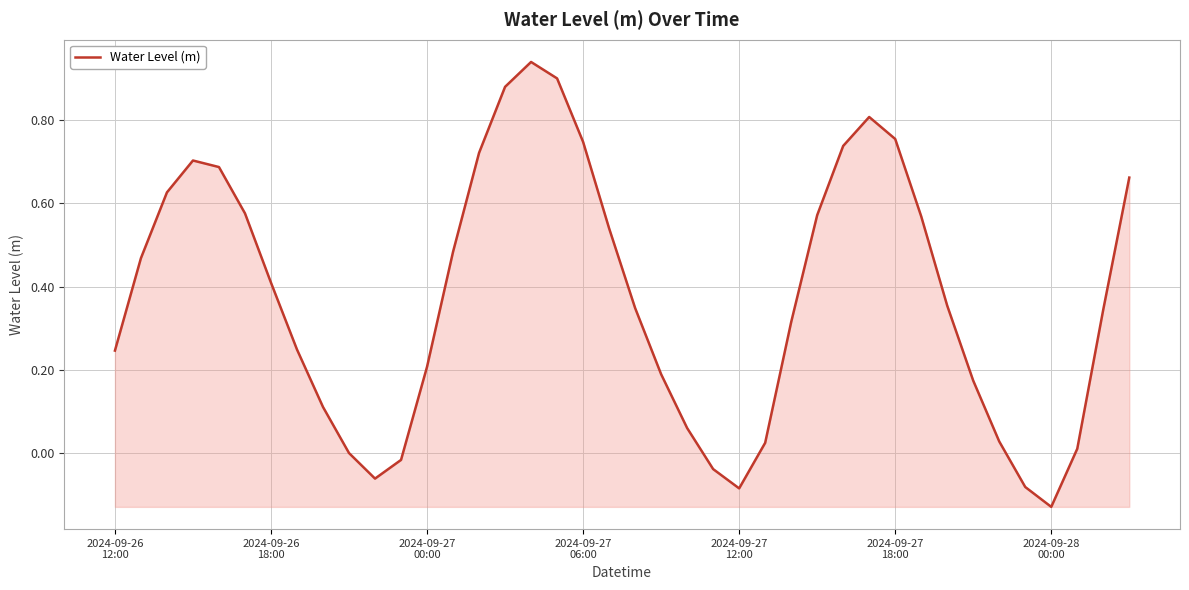

What is the difference between the maximum and minimum values?

1.1